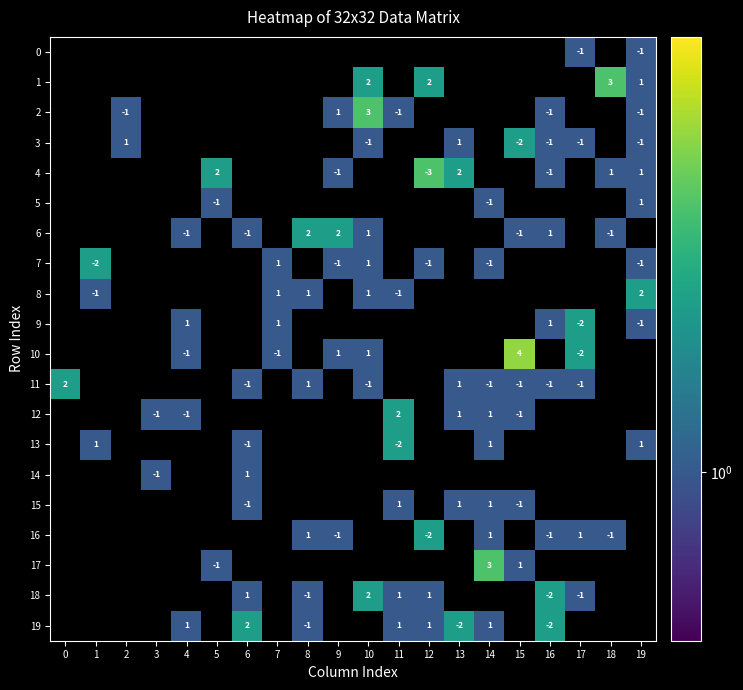

True or false: 2 has a value of 3 at 10.

True